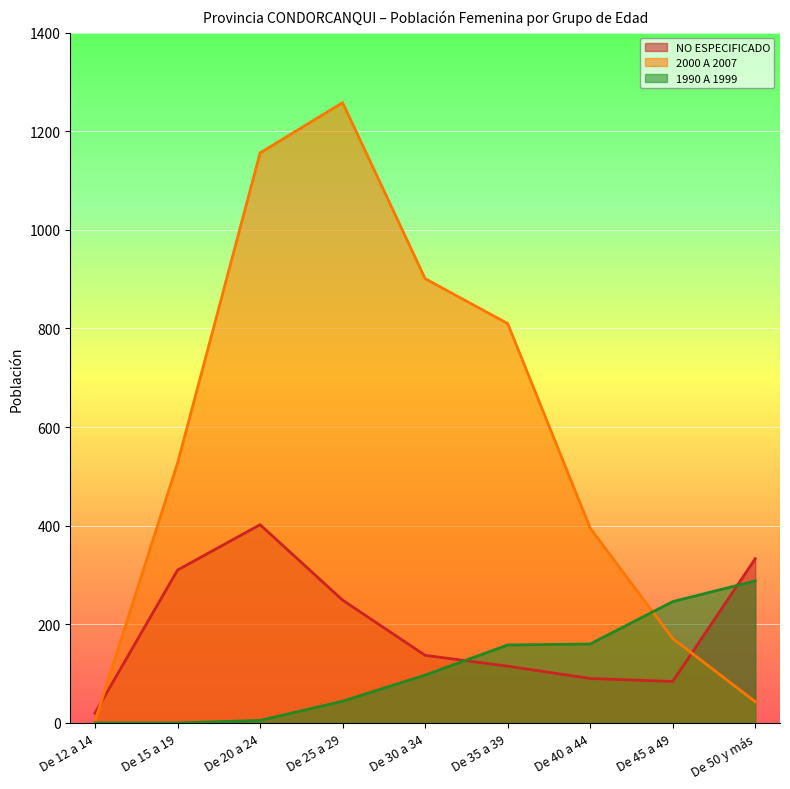

Which series changed the most between De 25 a 29 and De 45 a 49?

2000 A 2007